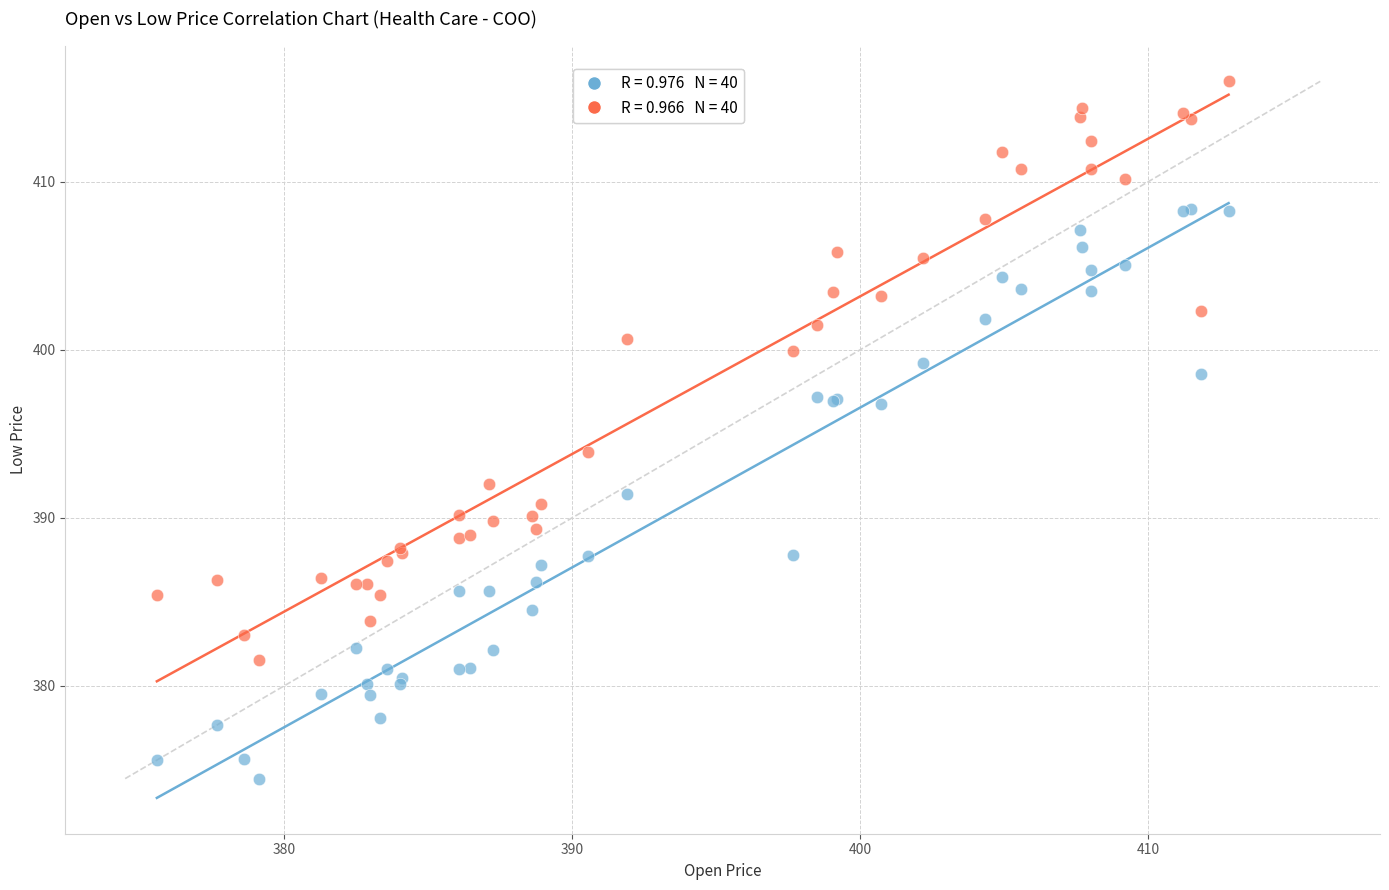

Across all series, what Y value is closest to 395?

393.9